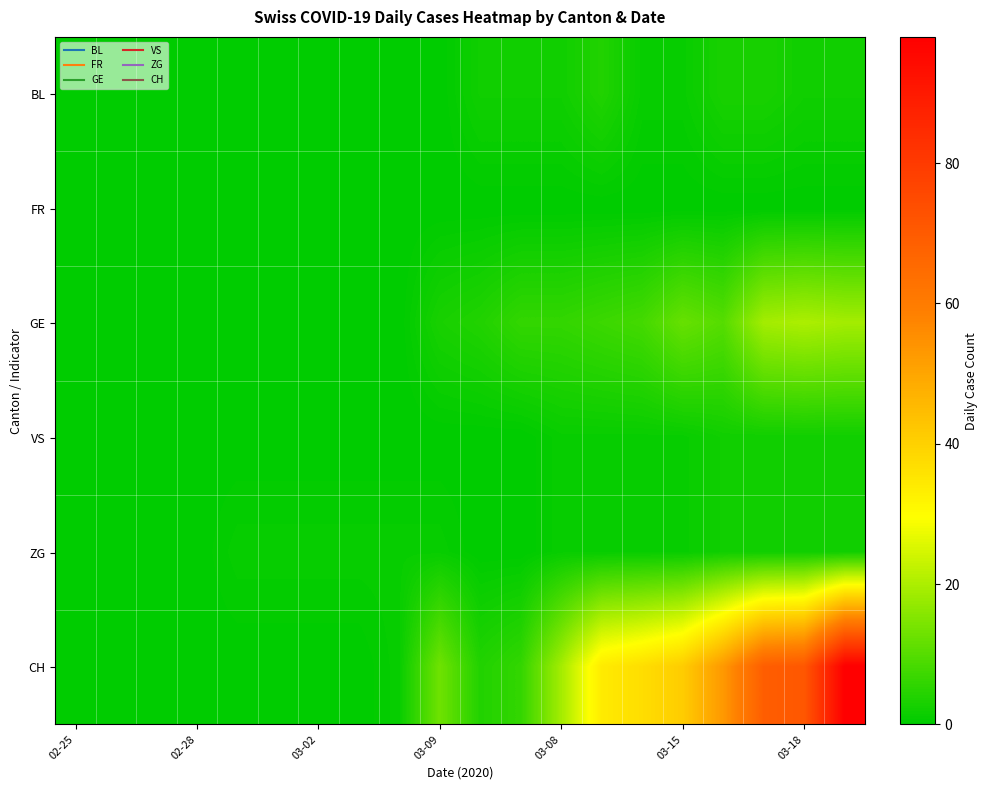

Which series has the largest total across all categories?

CH